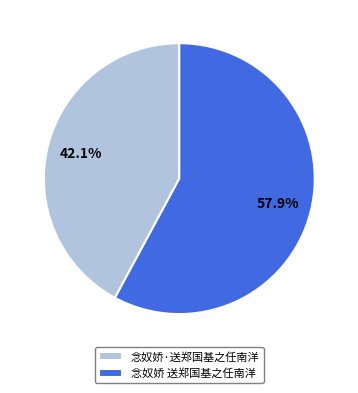

Count the number of slices in the pie.

2